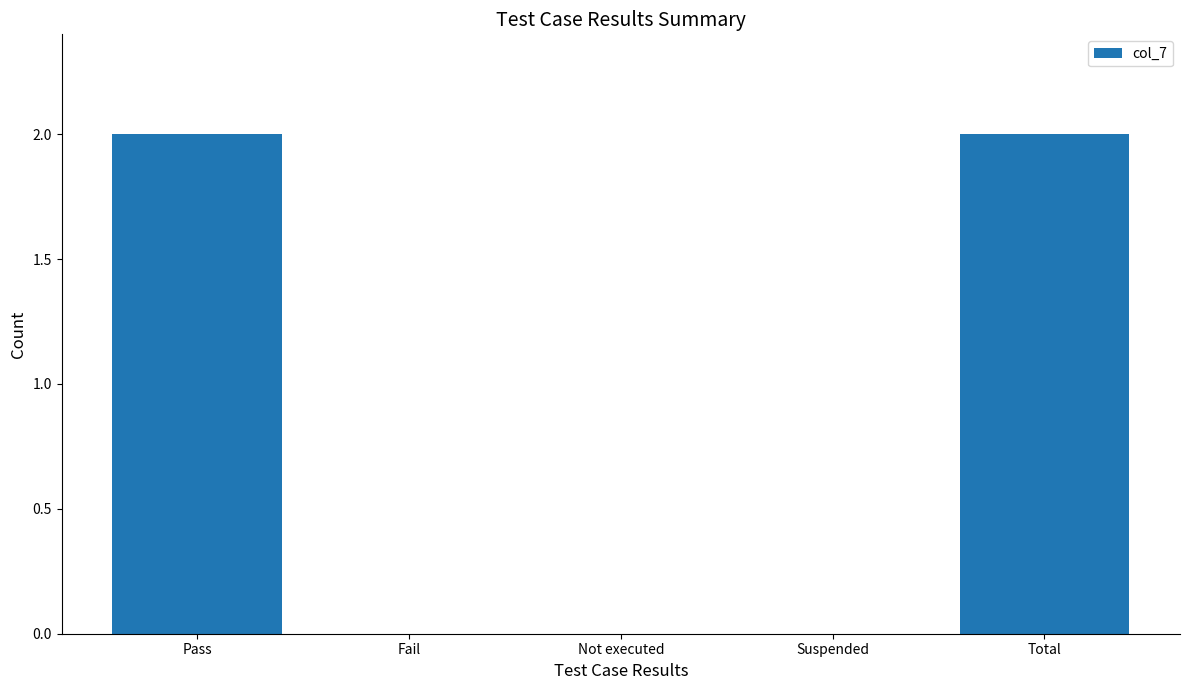

Which has a higher value, Fail or Pass?

Pass